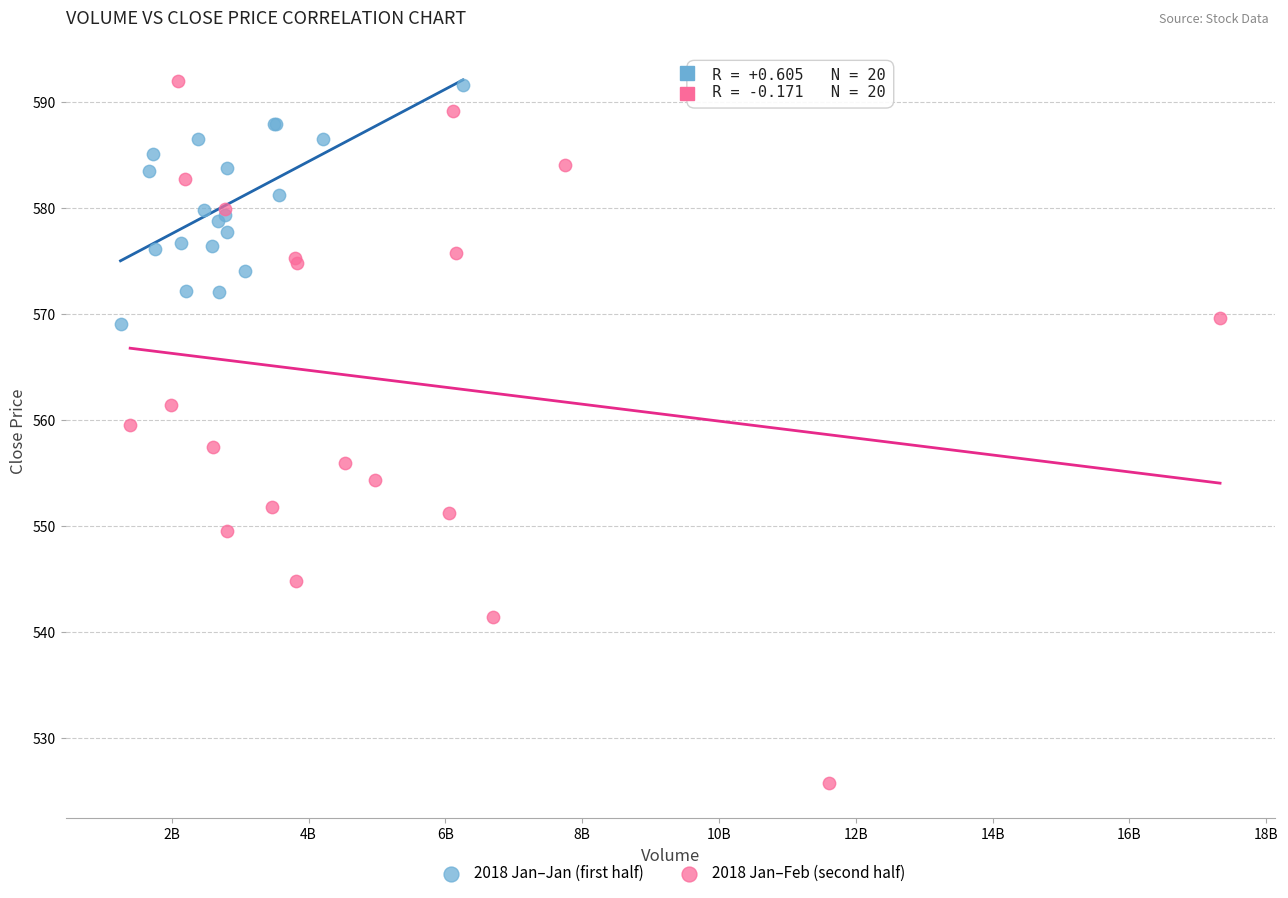

Which series has the widest spread of Y values?

2018 Jan–Feb (second half)